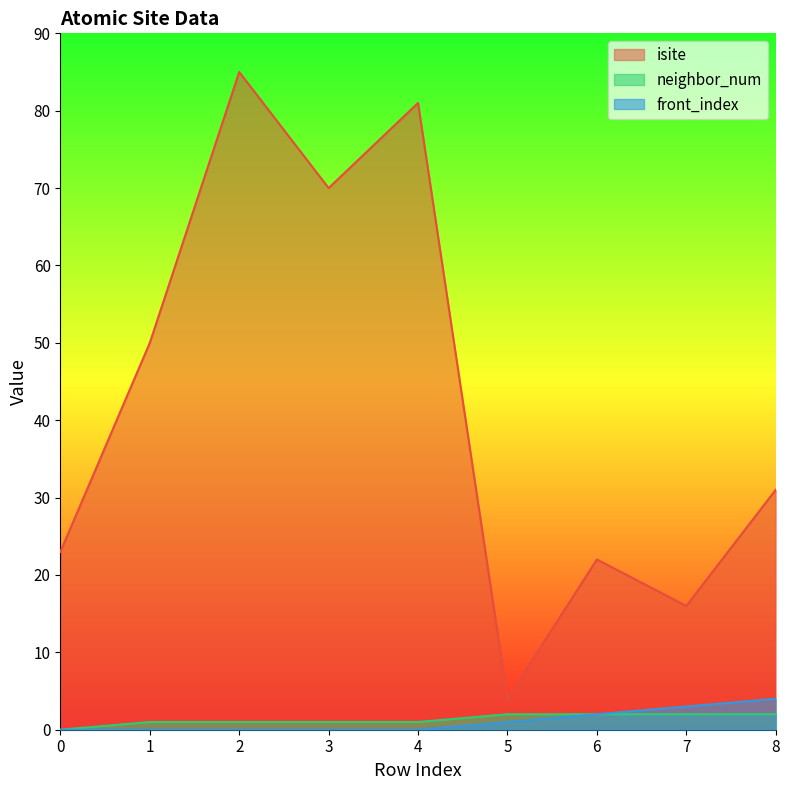

Rank the series by their maximum value, from highest to lowest.

isite, front_index, neighbor_num